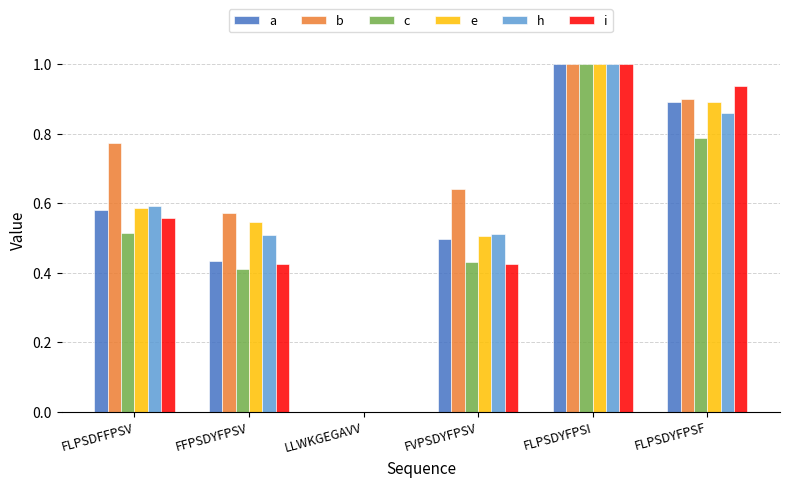

What is the maximum value shown in the chart?

1.0